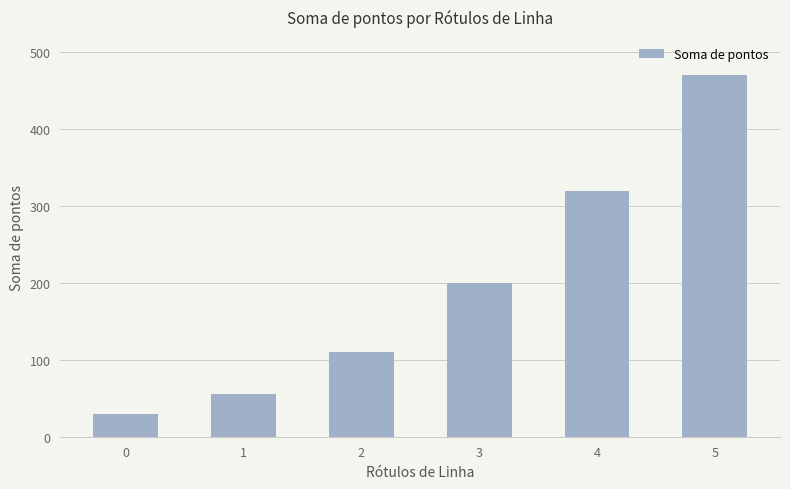

What is the value of the 1st bar from the left?

30